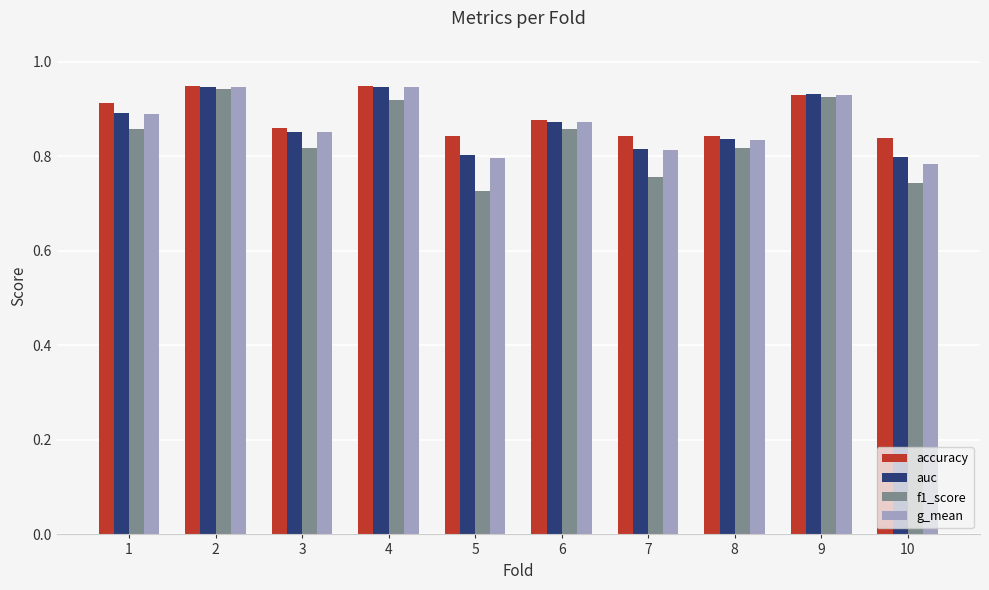

Which series has the widest spread of values?

f1_score